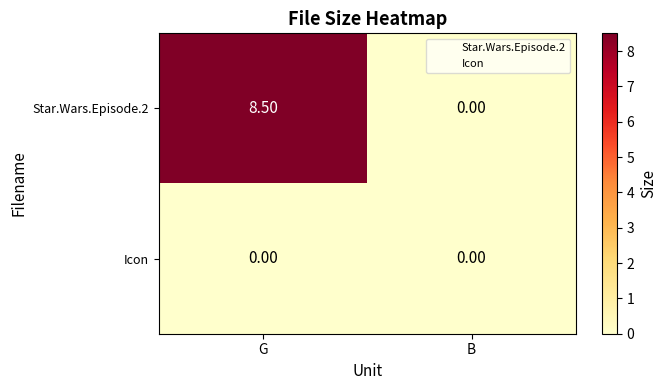

What is the difference between the maximum and minimum values in the Star.Wars.Episode.2 series?

8.5